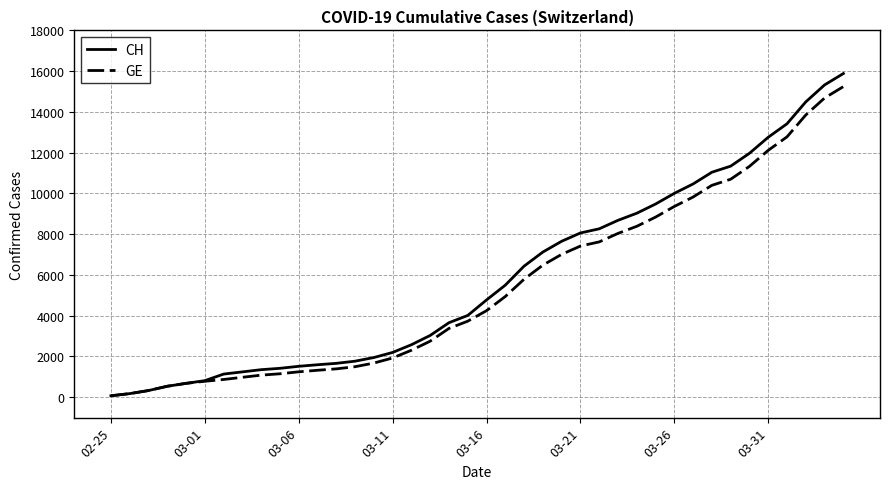

Which series has the widest spread of values?

CH